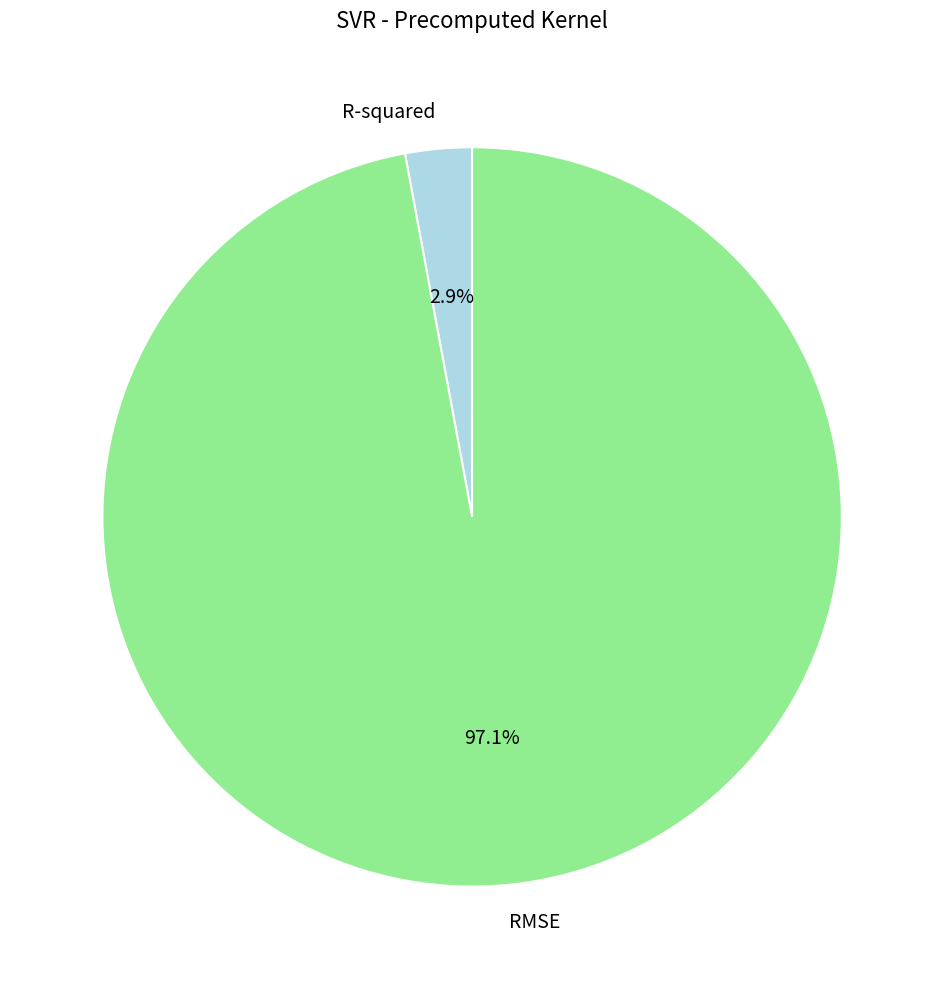

What portion of the pie excludes R-squared?

97.1%